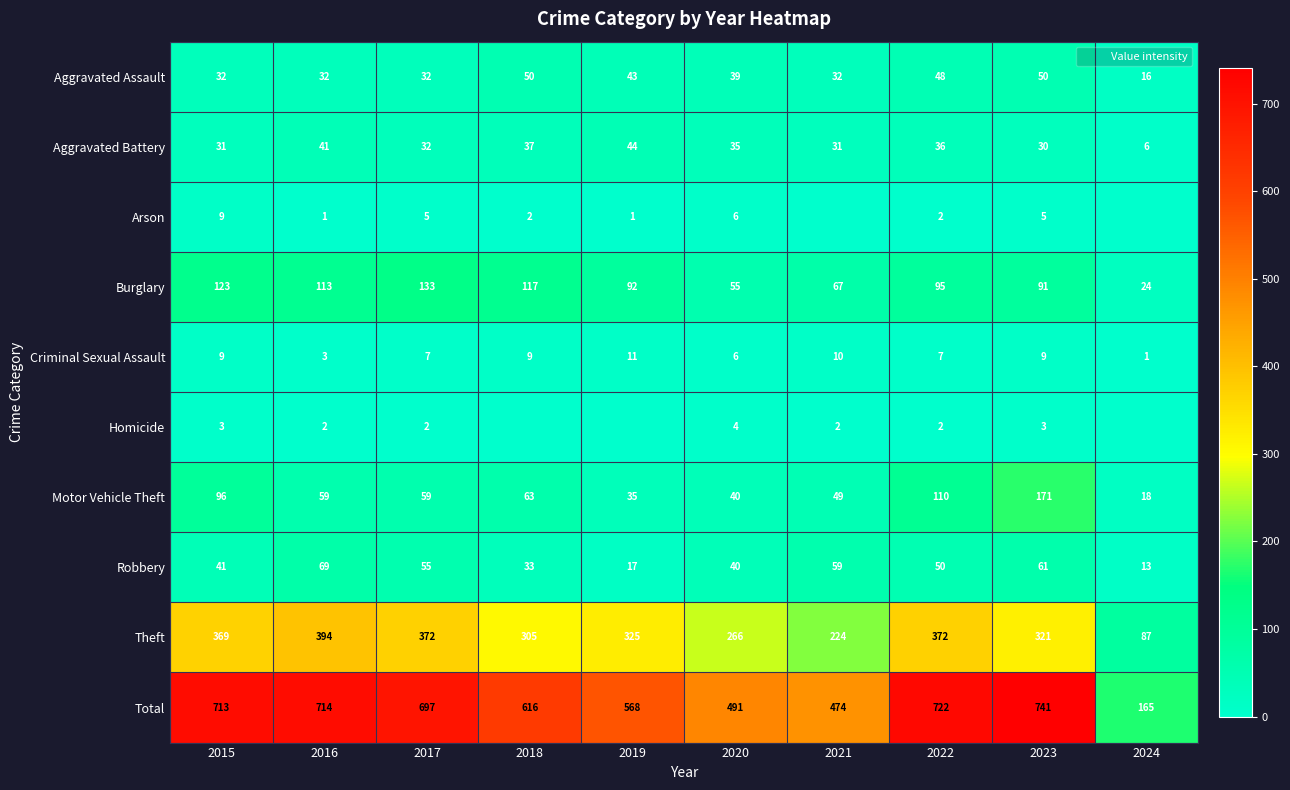

Which series has the largest total across all categories?

Total